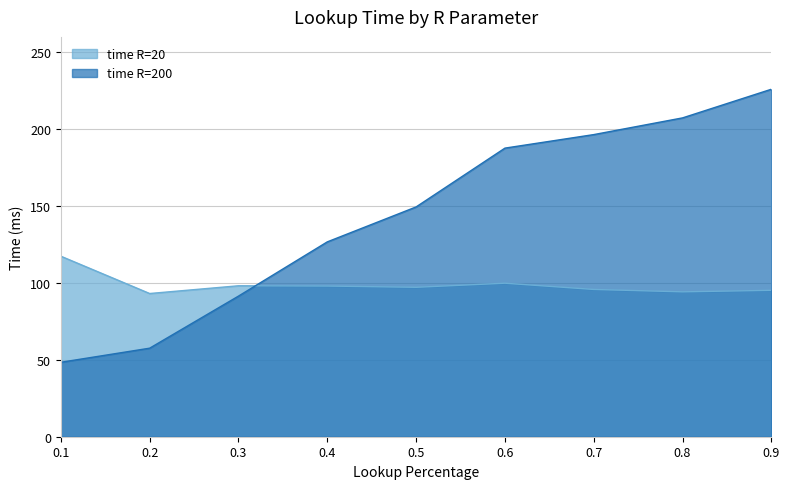

List the series in order of their peak value, lowest first.

time R=20, time R=200